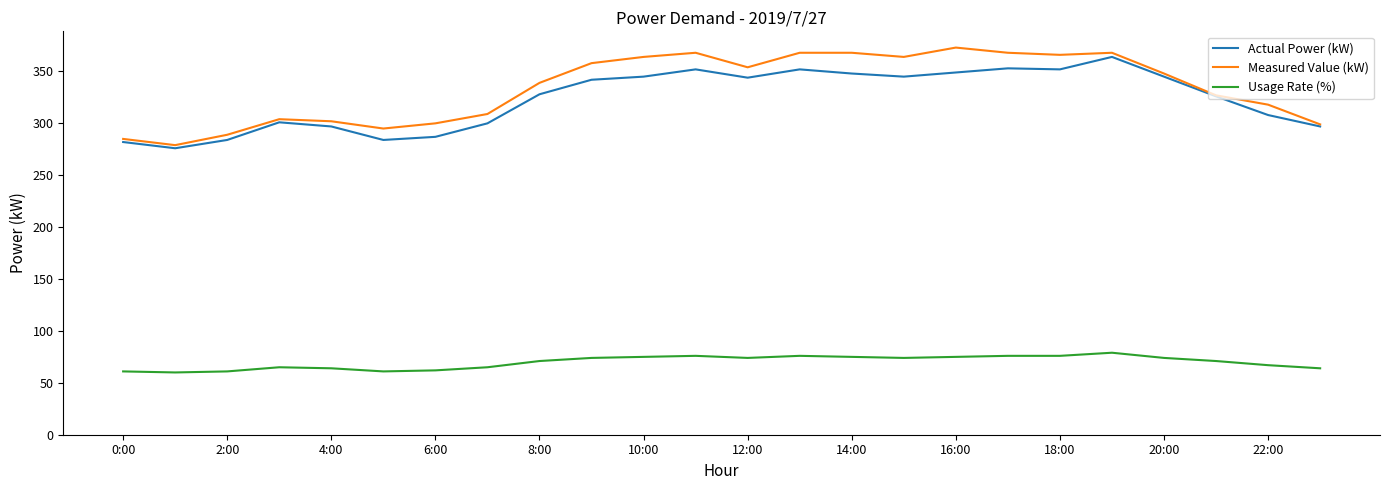

True or false: Usage Rate (%) has more than 2 points higher than both neighbors.

True